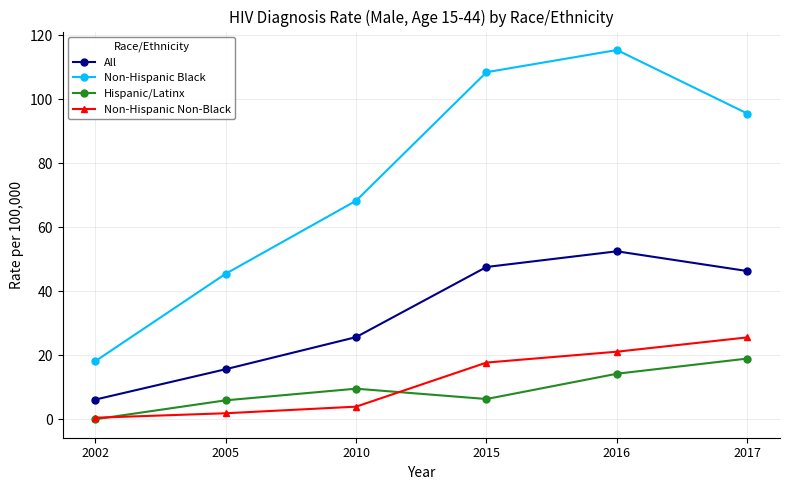

At which label is Non-Hispanic Black closest to 66?

2010